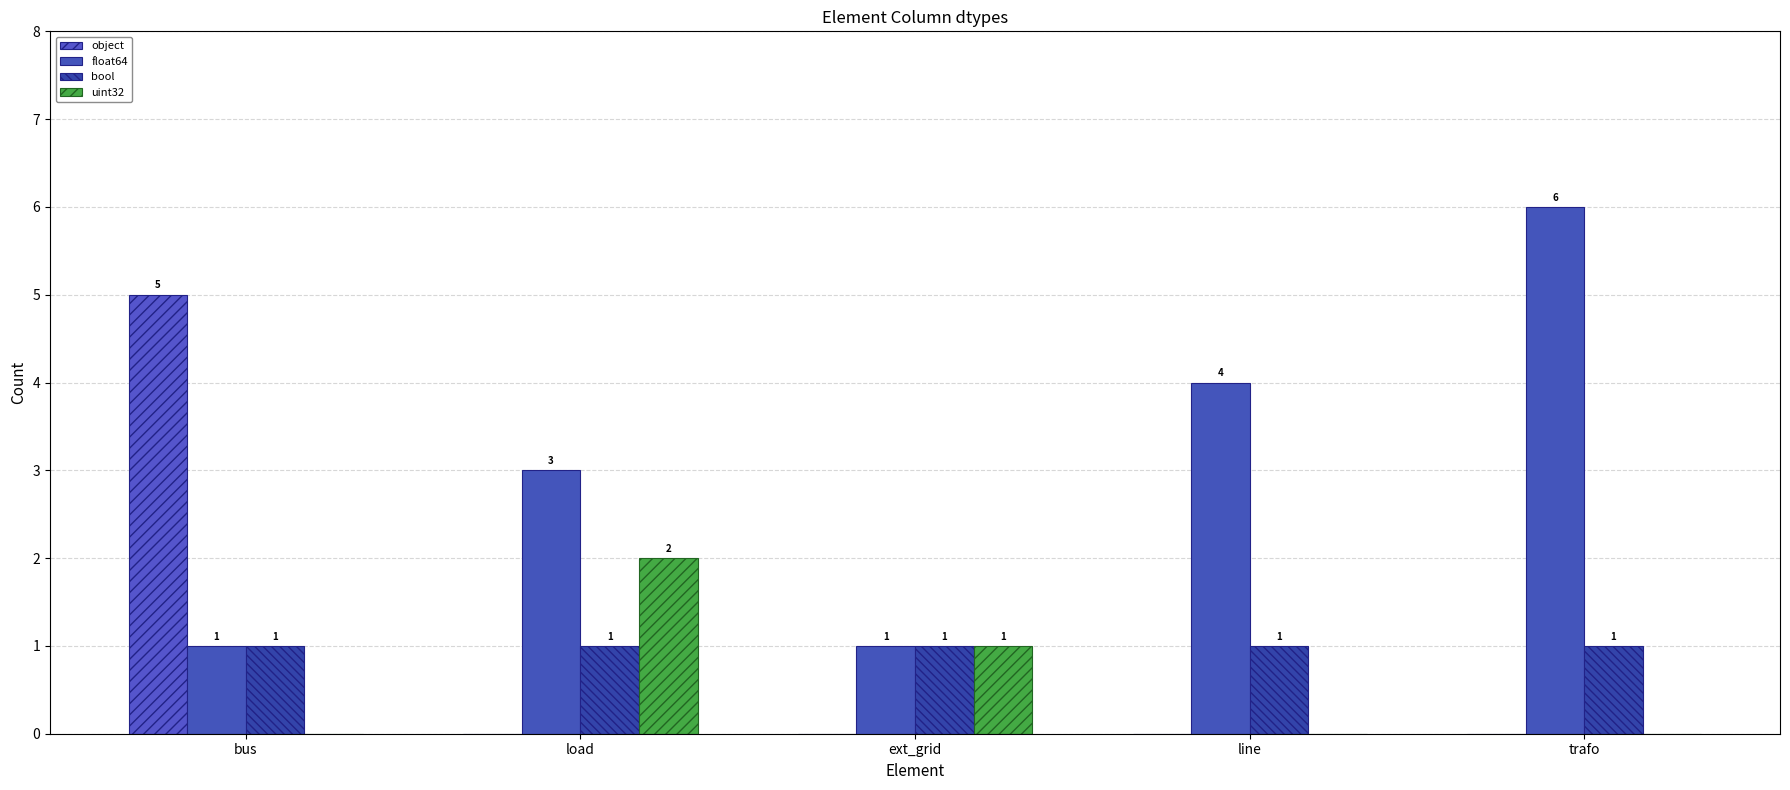

What is the difference between the highest and lowest values at load?

3